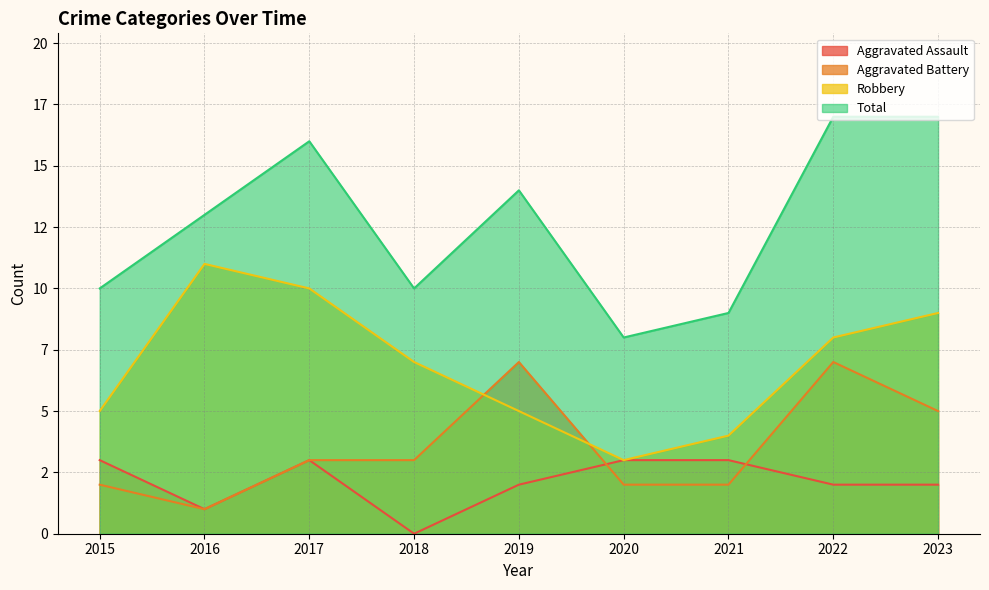

How many distinct data groups are displayed?

4